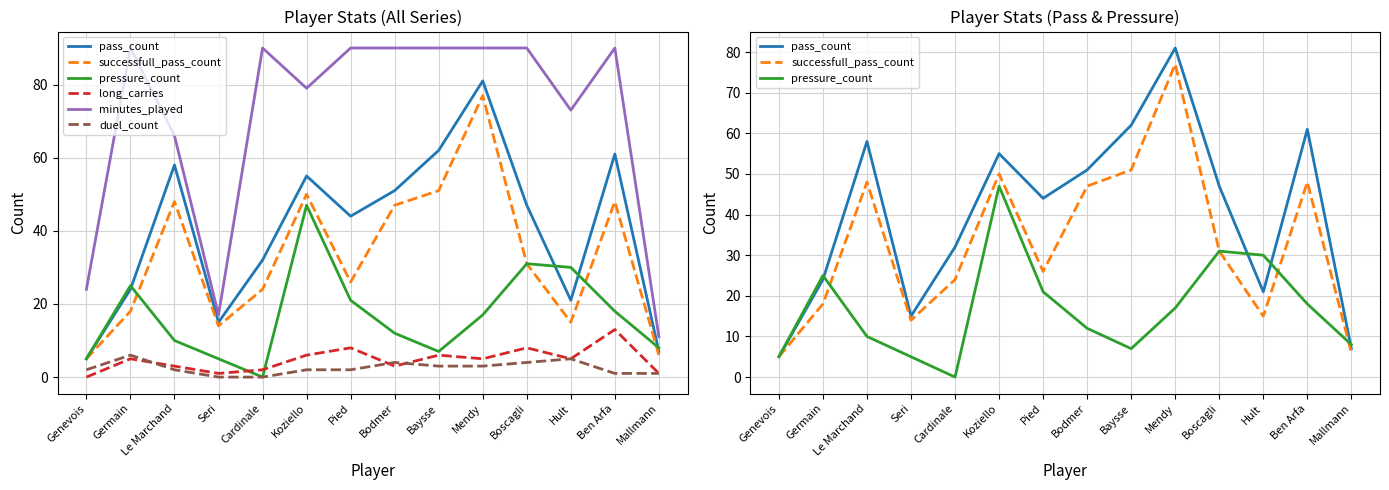

In pass_count, how many points are higher than both neighbors (excluding endpoints)?

4